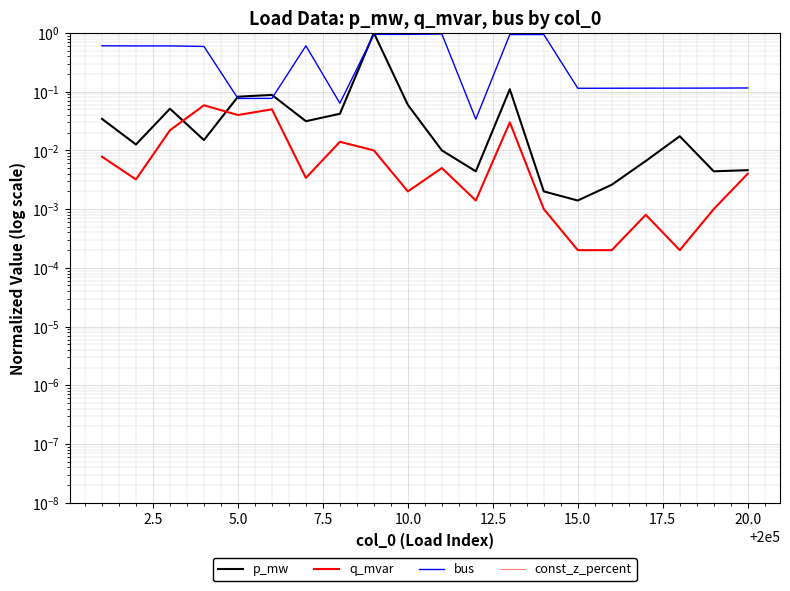

True or false: bus and p_mw intersect in this chart.

True